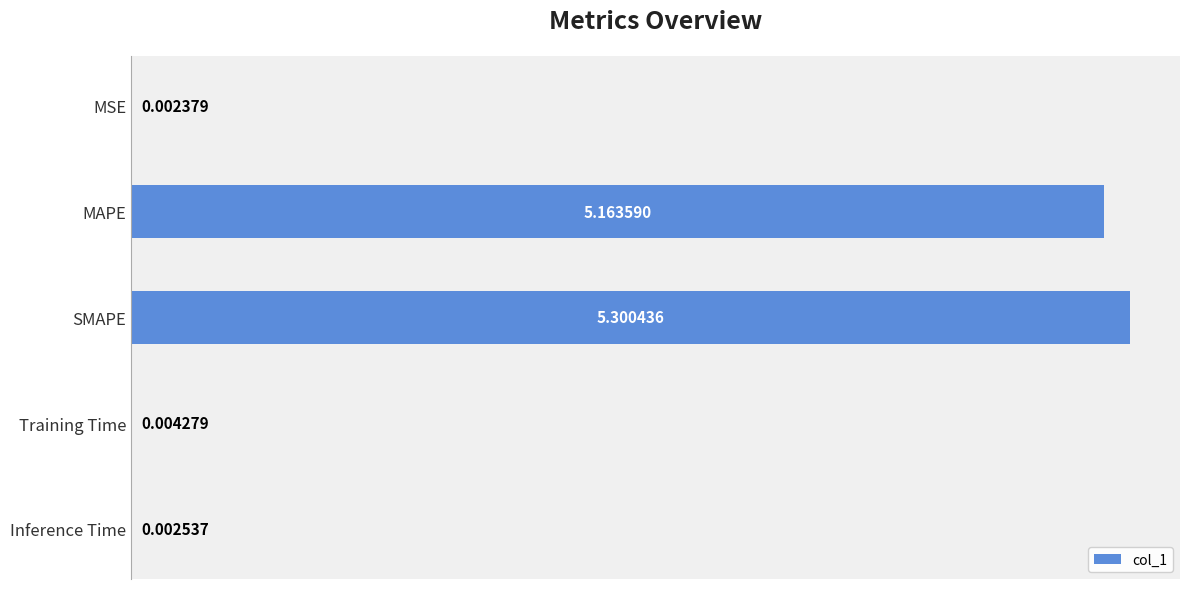

What is the change in value from MSE to SMAPE?

+5.3